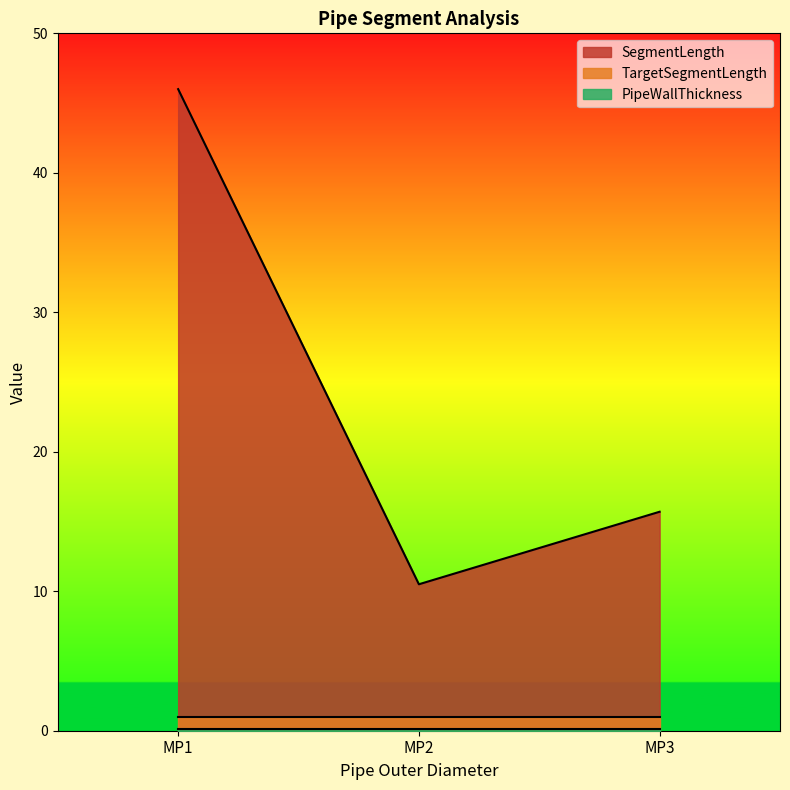

Reading left to right, list all the values displayed in this chart.

SegmentLength: 46.0	10.5	15.7
PipeWallThickness: 0.1	0.1	0.1
TargetSegmentLength: 1.0	1.0	1.0